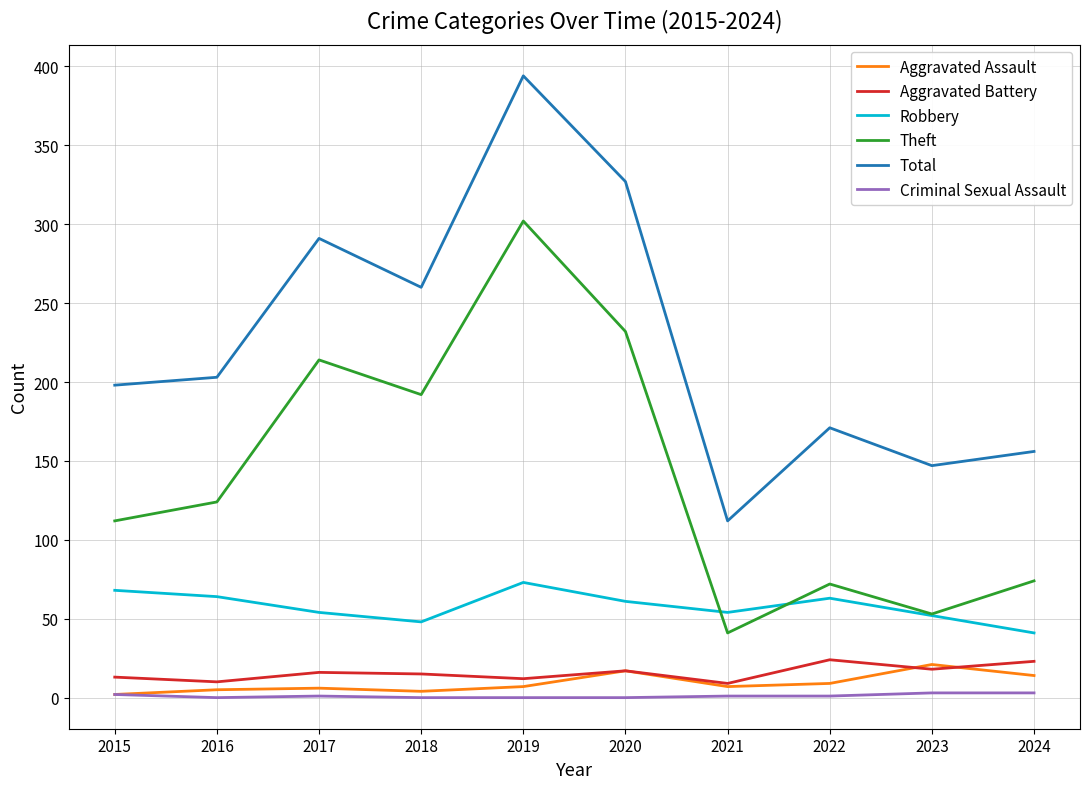

Which series has the widest spread of values?

Total